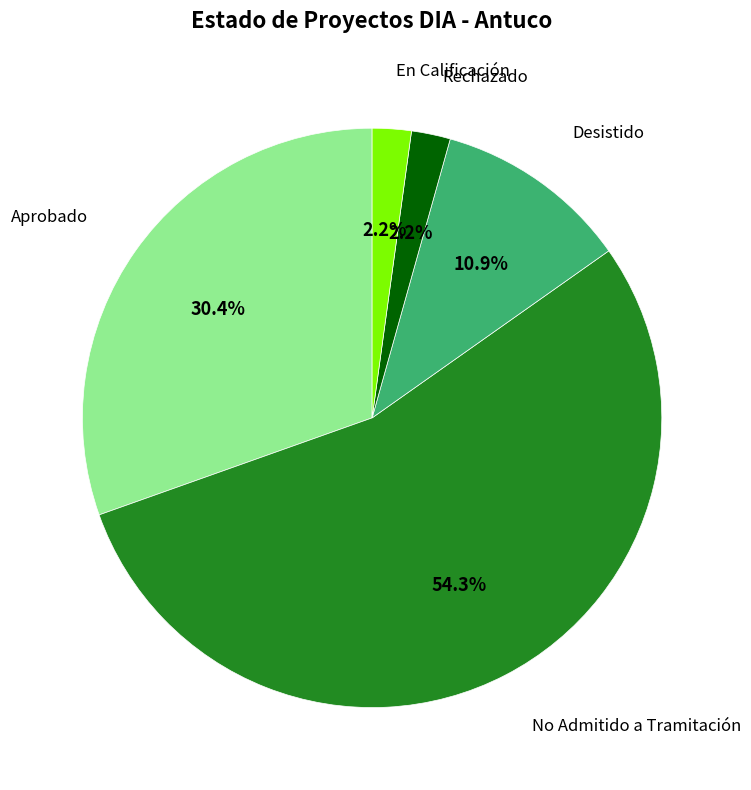

What is the majority slice?

No Admitido a Tramitación